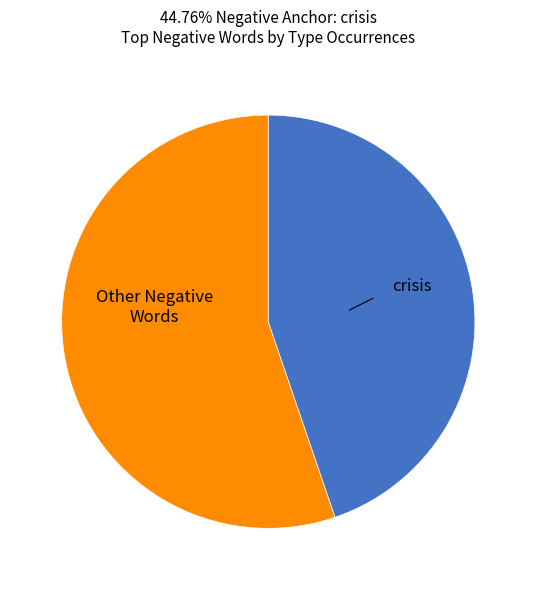

Is there any slice that represents more than half of the pie?

Yes